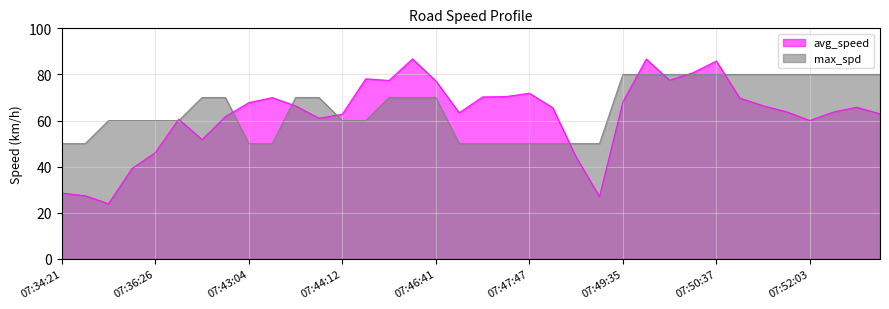

True or false: max_spd has a value of 70.0 at 07:45:54.

True